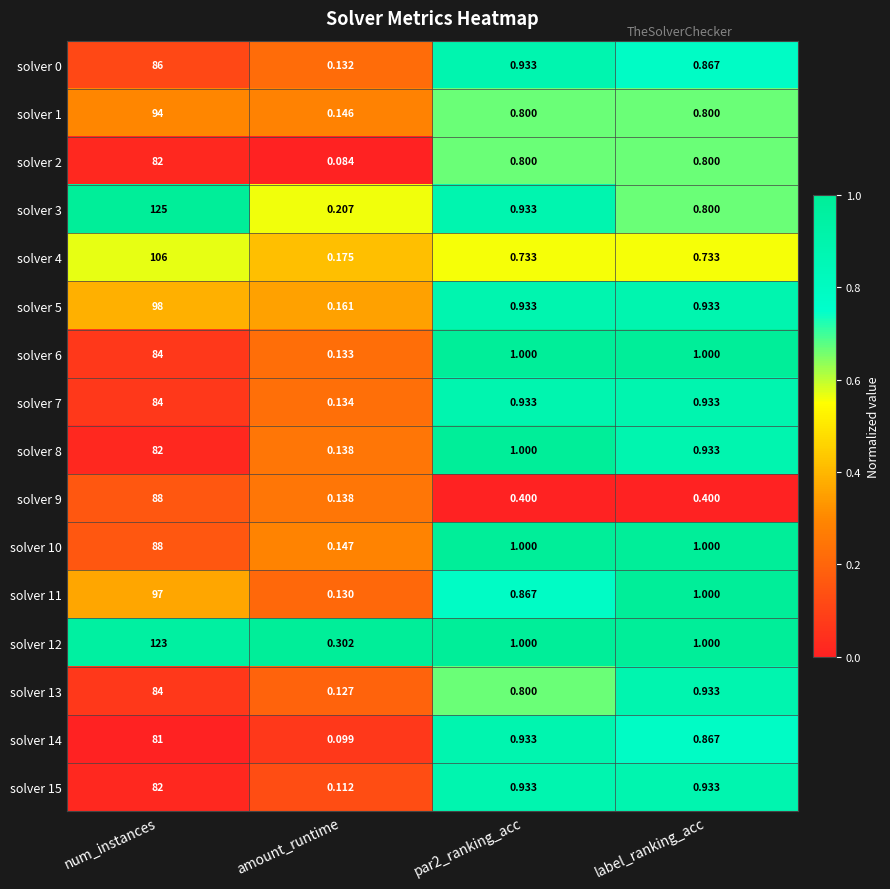

What is the total value across all series at par2_ranking_acc?

14.0